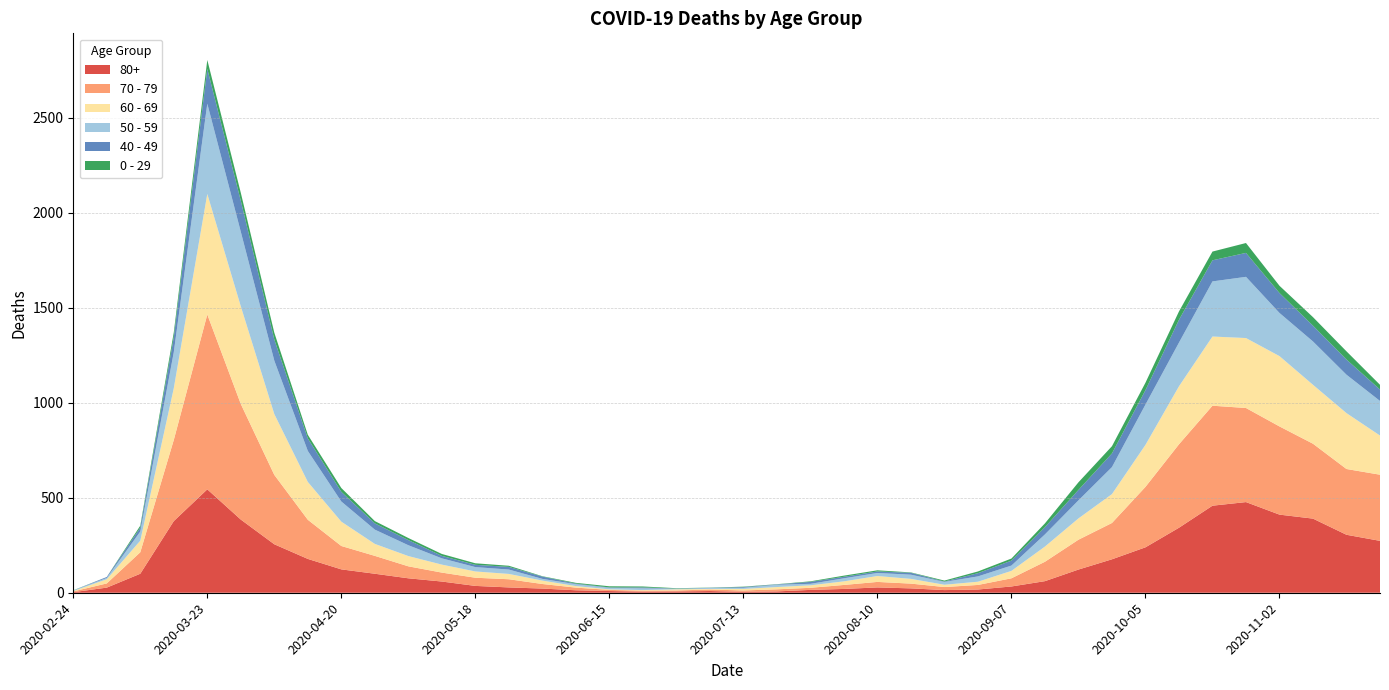

Reading right to left, list all the values displayed in this chart.

80+: 2020-11-23=273	2020-11-16=305	2020-11-09=390	2020-11-02=411	2020-10-26=477	2020-10-19=458	2020-10-12=342	2020-10-05=239	2020-09-28=176	2020-09-21=122	2020-09-14=61	2020-09-07=33	2020-08-31=17	2020-08-24=14	2020-08-17=23	2020-08-10=28	2020-08-03=20	2020-07-27=15	2020-07-20=7	2020-07-13=5	2020-07-06=9	2020-06-29=7	2020-06-22=6	2020-06-15=9	2020-06-08=13	2020-06-01=22	2020-05-25=28	2020-05-18=36	2020-05-11=59	2020-05-04=76	2020-04-27=100	2020-04-20=123	2020-04-13=178	2020-04-06=255	2020-03-30=385	2020-03-23=544	2020-03-16=377	2020-03-09=100	2020-03-02=27	2020-02-24=3
70 - 79: 2020-11-23=348	2020-11-16=346	2020-11-09=394	2020-11-02=464	2020-10-26=495	2020-10-19=526	2020-10-12=439	2020-10-05=318	2020-09-28=191	2020-09-21=157	2020-09-14=102	2020-09-07=43	2020-08-31=24	2020-08-24=16	2020-08-17=25	2020-08-10=29	2020-08-03=21	2020-07-27=11	2020-07-20=11	2020-07-13=7	2020-07-06=8	2020-06-29=5	2020-06-22=5	2020-06-15=6	2020-06-08=14	2020-06-01=24	2020-05-25=43	2020-05-18=43	2020-05-11=47	2020-05-04=63	2020-04-27=94	2020-04-20=123	2020-04-13=206	2020-04-06=365	2020-03-30=608	2020-03-23=920	2020-03-16=427	2020-03-09=113	2020-03-02=22	2020-02-24=4
60 - 69: 2020-11-23=206	2020-11-16=294	2020-11-09=310	2020-11-02=370	2020-10-26=368	2020-10-19=364	2020-10-12=305	2020-10-05=221	2020-09-28=152	2020-09-21=112	2020-09-14=80	2020-09-07=39	2020-08-31=17	2020-08-24=12	2020-08-17=25	2020-08-10=31	2020-08-03=19	2020-07-27=13	2020-07-20=12	2020-07-13=8	2020-07-06=3	2020-06-29=6	2020-06-22=3	2020-06-15=3	2020-06-08=8	2020-06-01=18	2020-05-25=28	2020-05-18=33	2020-05-11=42	2020-05-04=54	2020-04-27=63	2020-04-20=128	2020-04-13=199	2020-04-06=320	2020-03-30=514	2020-03-23=634	2020-03-16=272	2020-03-09=61	2020-03-02=22	2020-02-24=2
50 - 59: 2020-11-23=182	2020-11-16=202	2020-11-09=228	2020-11-02=227	2020-10-26=322	2020-10-19=290	2020-10-12=230	2020-10-05=212	2020-09-28=142	2020-09-21=95	2020-09-14=64	2020-09-07=28	2020-08-31=28	2020-08-24=15	2020-08-17=22	2020-08-10=16	2020-08-03=16	2020-07-27=8	2020-07-20=12	2020-07-13=6	2020-07-06=5	2020-06-29=3	2020-06-22=9	2020-06-15=8	2020-06-08=10	2020-06-01=9	2020-05-25=23	2020-05-18=23	2020-05-11=33	2020-05-04=57	2020-04-27=75	2020-04-20=106	2020-04-13=163	2020-04-06=281	2020-03-30=392	2020-03-23=475	2020-03-16=190	2020-03-09=48	2020-03-02=7	2020-02-24=3
40 - 49: 2020-11-23=60	2020-11-16=80	2020-11-09=83	2020-11-02=105	2020-10-26=126	2020-10-19=111	2020-10-12=120	2020-10-05=76	2020-09-28=72	2020-09-21=55	2020-09-14=38	2020-09-07=26	2020-08-31=17	2020-08-24=2	2020-08-17=10	2020-08-10=8	2020-08-03=8	2020-07-27=10	2020-07-20=2	2020-07-13=4	2020-07-06=1	2020-06-29=1	2020-06-22=5	2020-06-15=2	2020-06-08=3	2020-06-01=12	2020-05-25=14	2020-05-18=12	2020-05-11=13	2020-05-04=27	2020-04-27=33	2020-04-20=51	2020-04-13=66	2020-04-06=111	2020-03-30=163	2020-03-23=183	2020-03-16=79	2020-03-09=21	2020-03-02=5	2020-02-24=0
0 - 29: 2020-11-23=25	2020-11-16=43	2020-11-09=45	2020-11-02=38	2020-10-26=52	2020-10-19=46	2020-10-12=44	2020-10-05=39	2020-09-28=38	2020-09-21=40	2020-09-14=20	2020-09-07=11	2020-08-31=9	2020-08-24=5	2020-08-17=2	2020-08-10=6	2020-08-03=6	2020-07-27=3	2020-07-20=1	2020-07-13=2	2020-07-06=1	2020-06-29=2	2020-06-22=5	2020-06-15=6	2020-06-08=4	2020-06-01=2	2020-05-25=6	2020-05-18=8	2020-05-11=10	2020-05-04=11	2020-04-27=12	2020-04-20=20	2020-04-13=19	2020-04-06=36	2020-03-30=42	2020-03-23=47	2020-03-16=25	2020-03-09=10	2020-03-02=0	2020-02-24=1